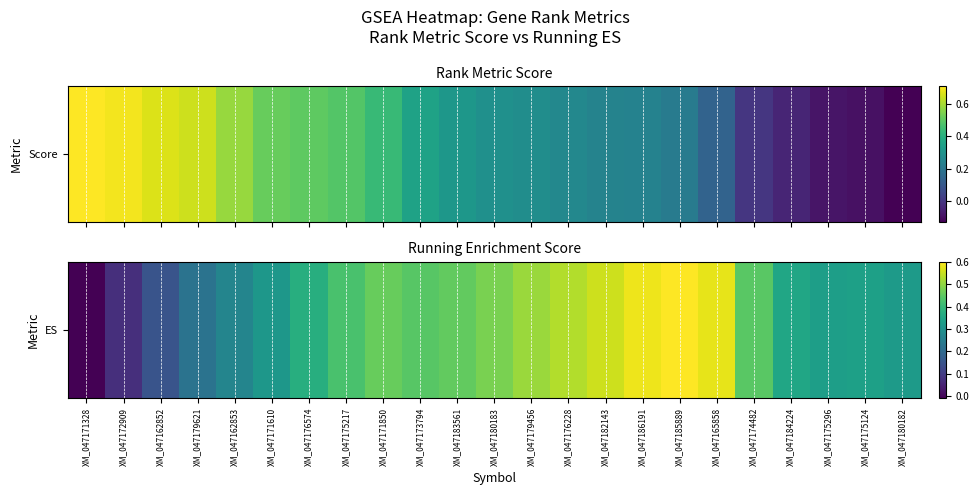

List the labels in order of value, largest first.

XM_047185889, XM_047186191, XM_047165858, XM_047182143, XM_047176228, XM_047179456, XM_047180183, XM_047171850, XM_047183561, XM_047174482, XM_047173794, XM_047175217, XM_047176574, XM_047184224, XM_047175124, XM_047175296, XM_047180182, XM_047171610, XM_047162853, XM_047179621, XM_047162852, XM_047172909, XM_047171328